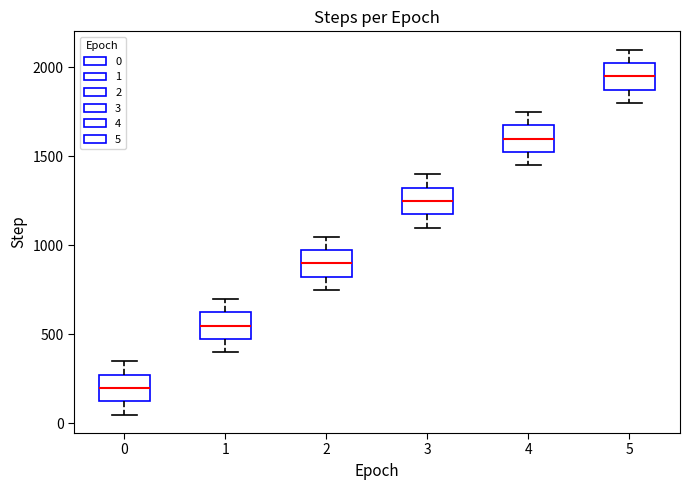

Which box's median line is the highest?

5